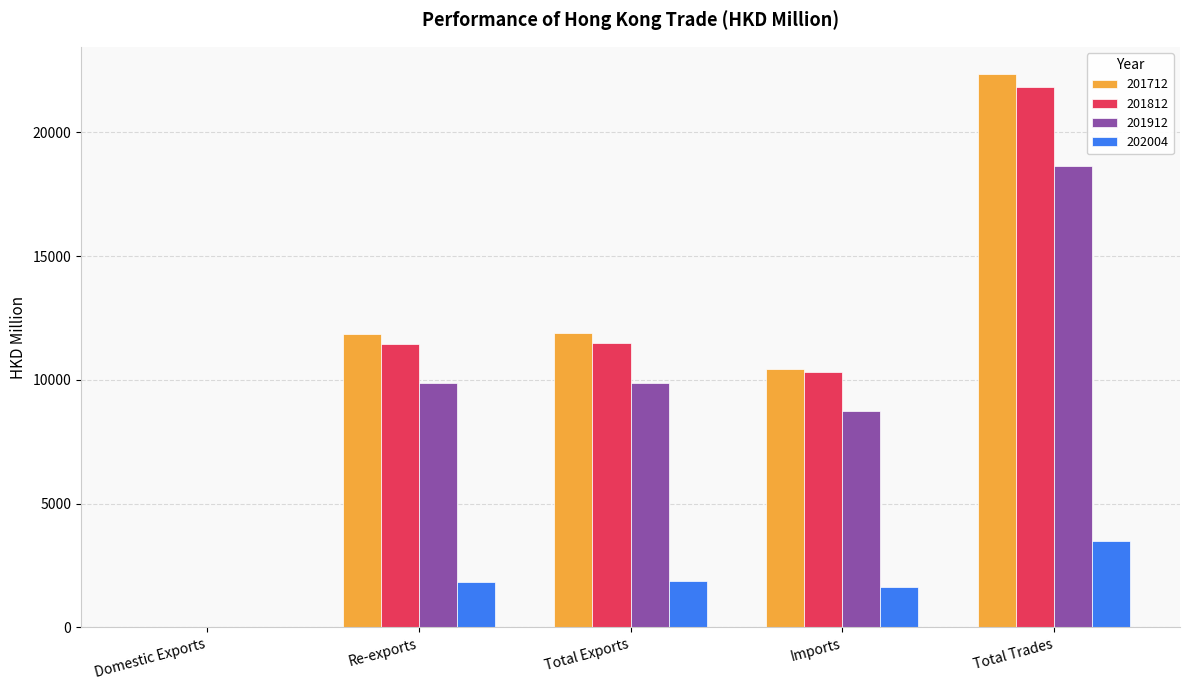

Count the number of categories in the chart.

5